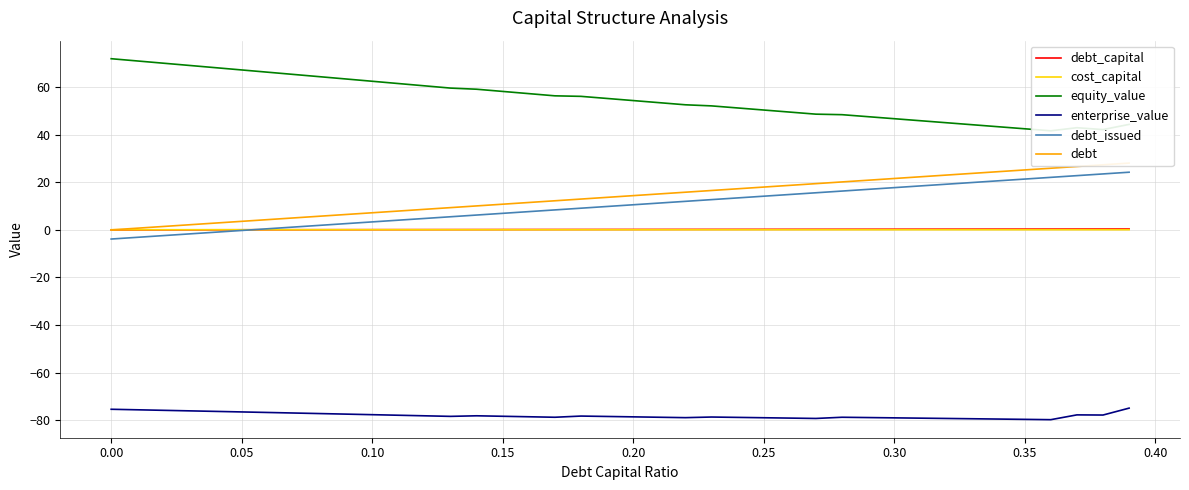

What is the difference between the maximum and second lowest values in the debt series?

27.4